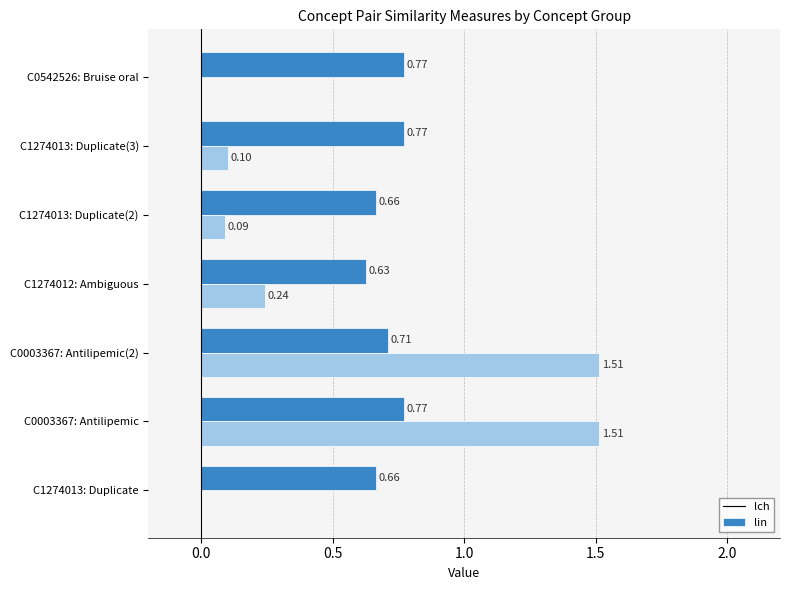

What is the total value across all series at C0003367: Antilipemic?

2.3